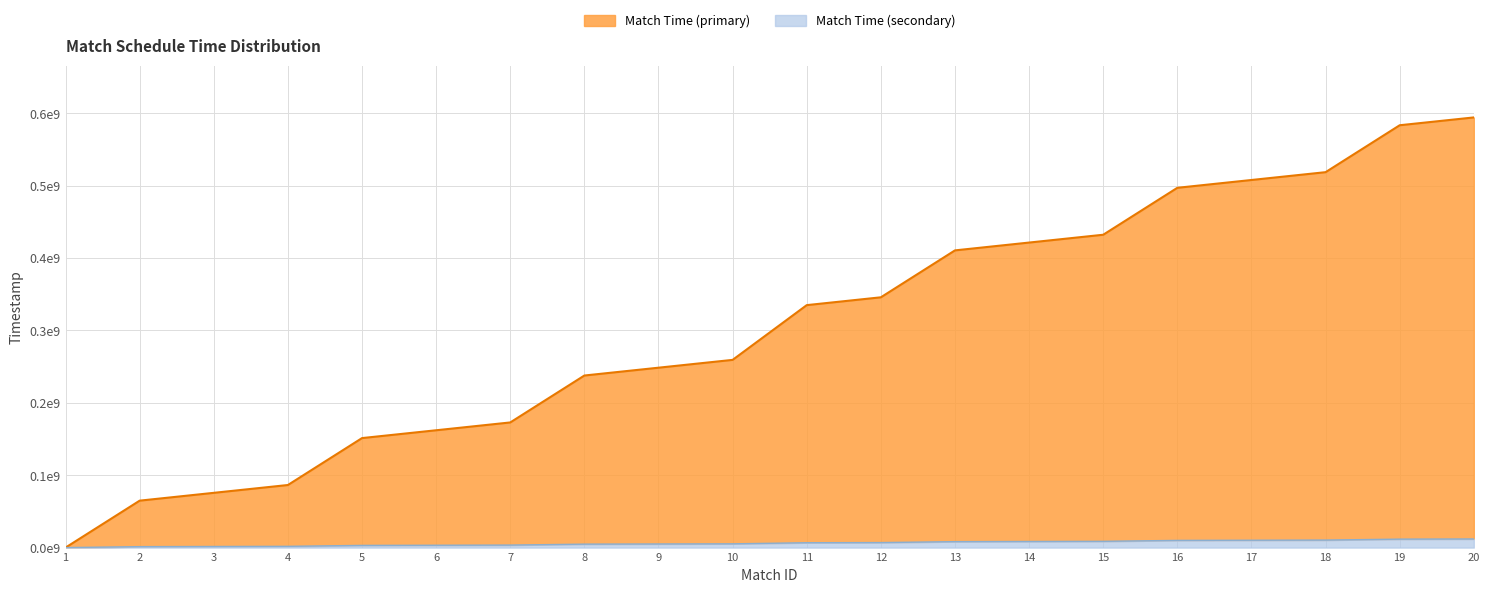

What is the sum of the Match Time (primary) values at 16 and 20?

1090800000